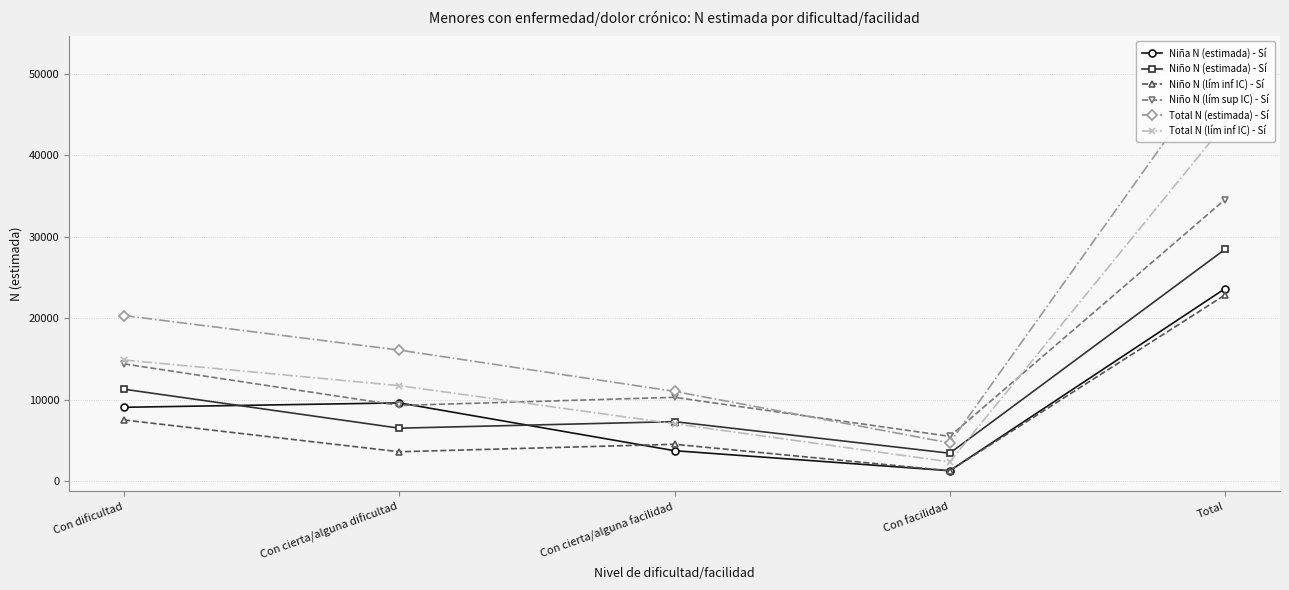

How many intersections are there between Niño N (estimada) - Sí and Niña N (estimada) - Sí?

2